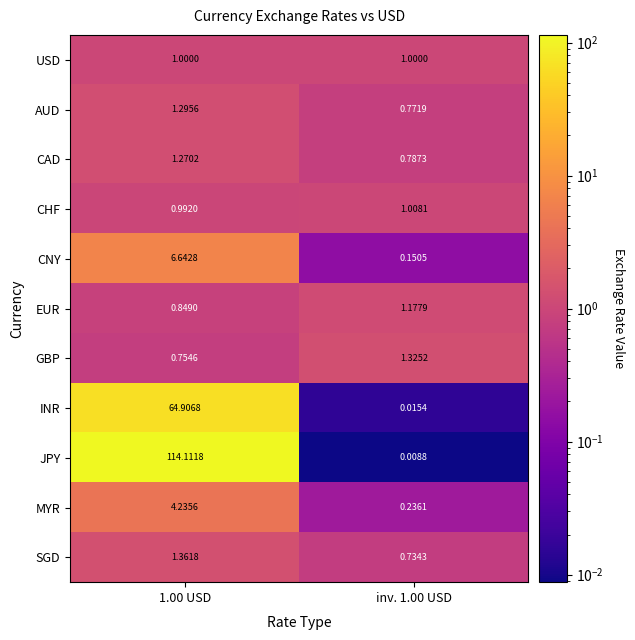

At inv. 1.00 USD, list the series in order from smallest to largest.

JPY, INR, CNY, MYR, SGD, AUD, CAD, USD, CHF, EUR, GBP